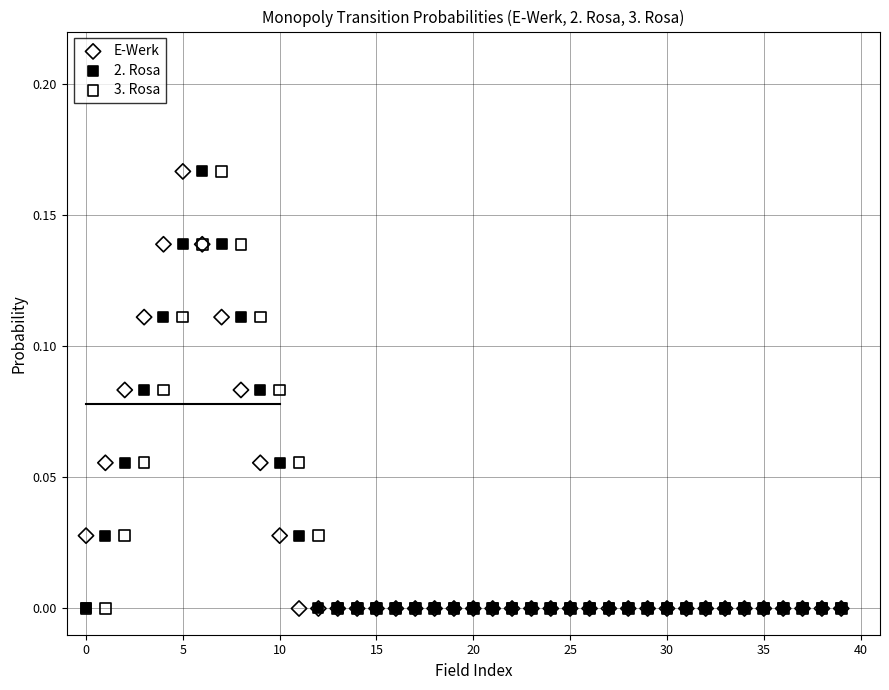

What are all the series names shown in the legend?

E-Werk, 2. Rosa, 3. Rosa